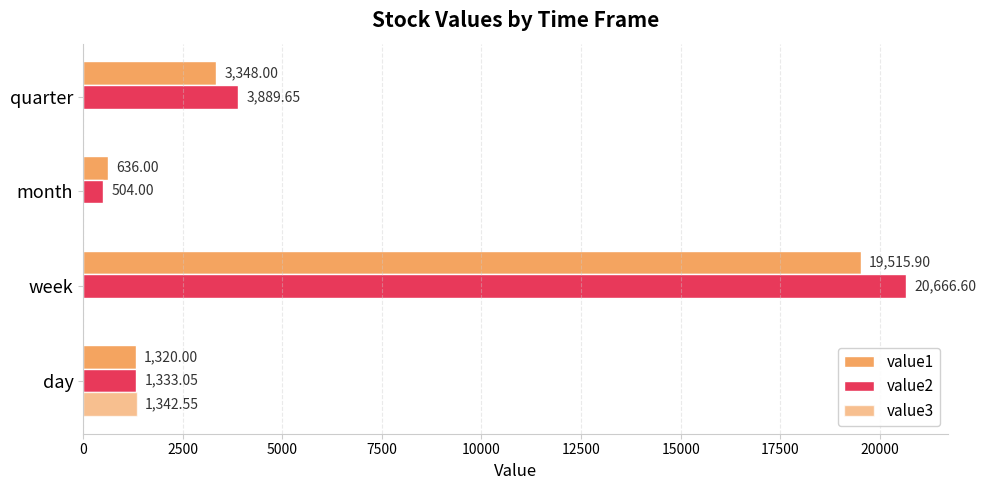

How many bars are there in each group?

3